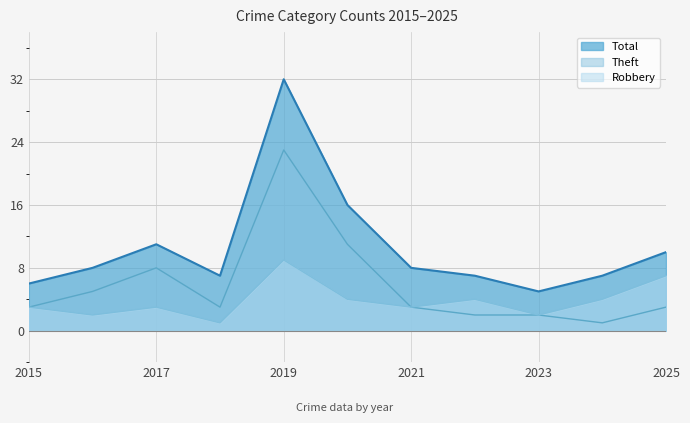

Where is Theft nearest to the value 12?

2020